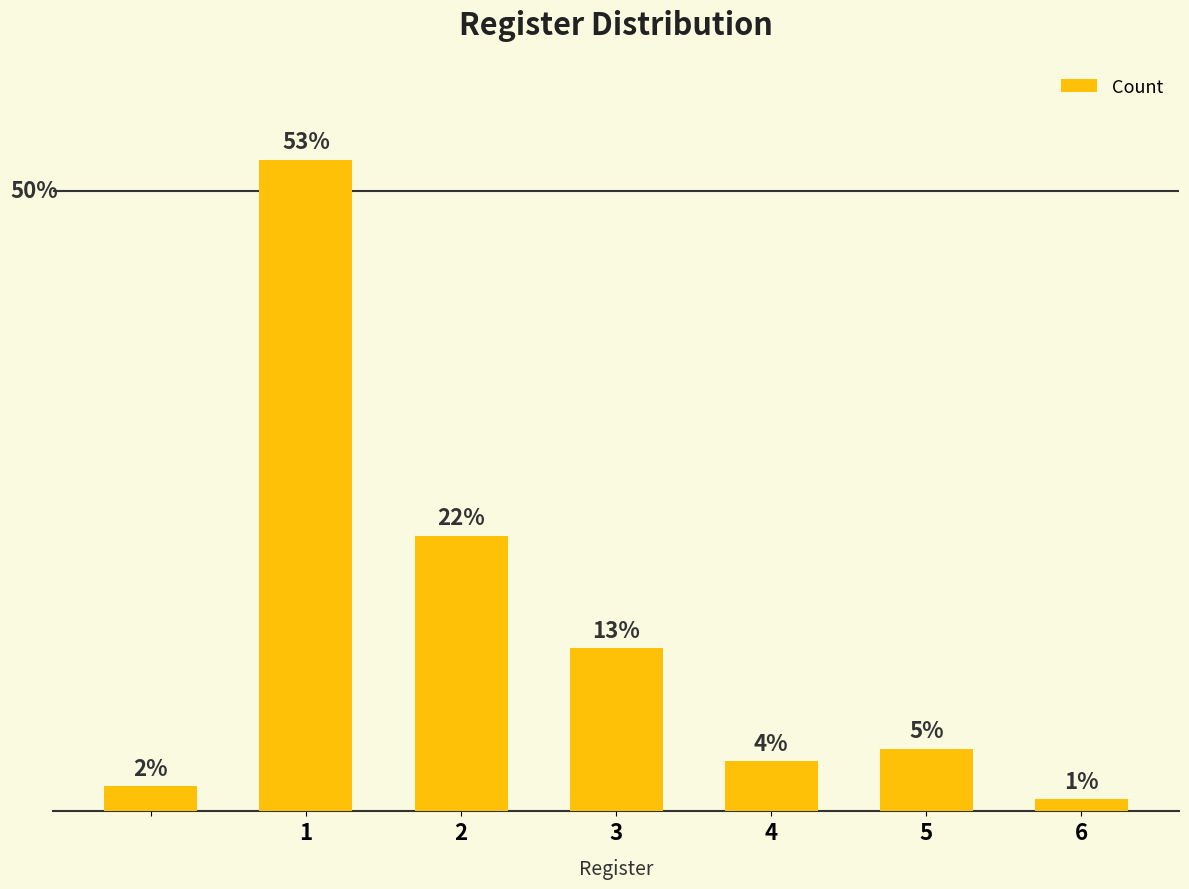

Reading right to left, transcribe all the data shown in this chart.

1	5	4	13	22	52	2